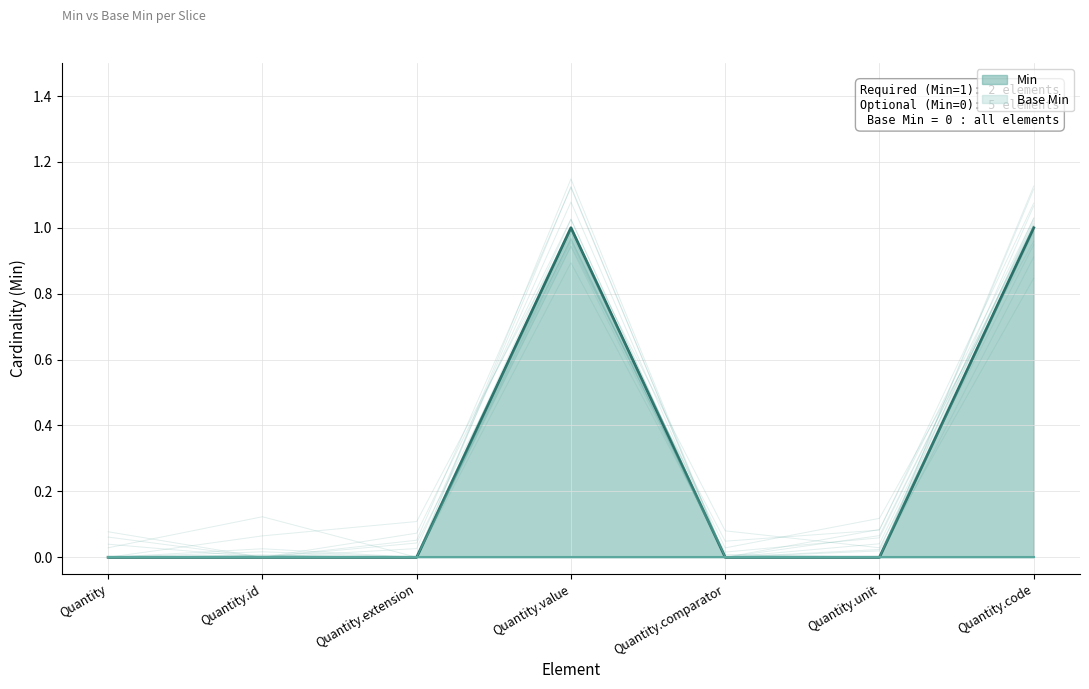

What is the difference between the maximum and minimum values?

1